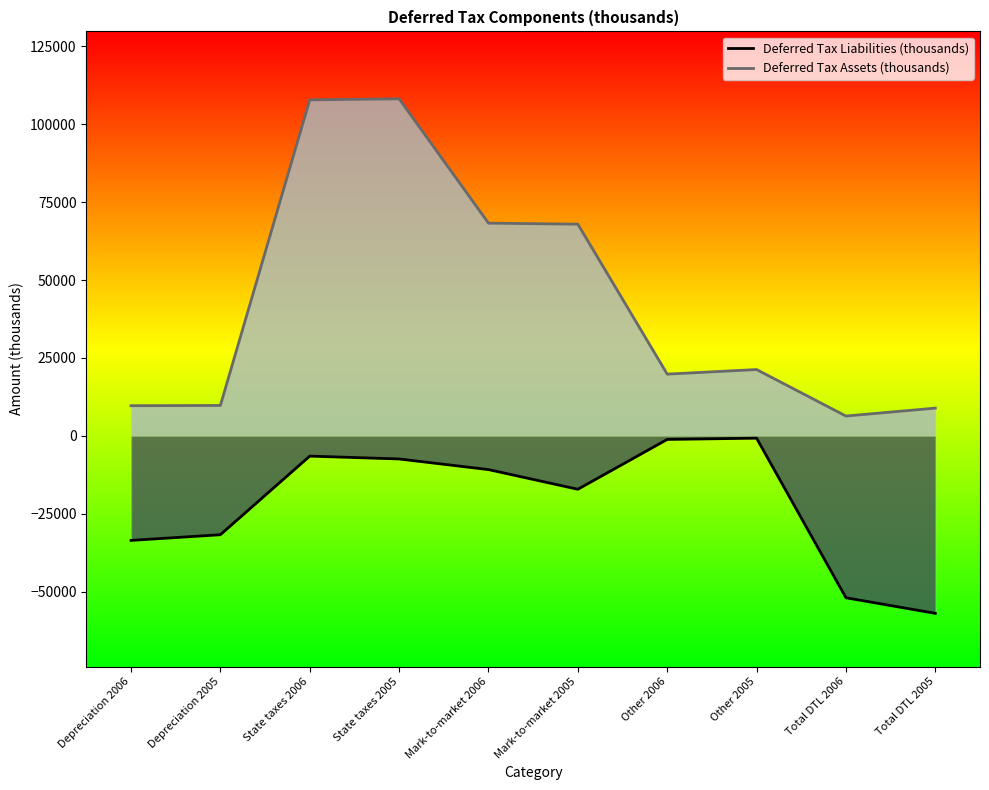

True or false: Deferred Tax Liabilities (thousands) has more than 0 points higher than both neighbors.

True